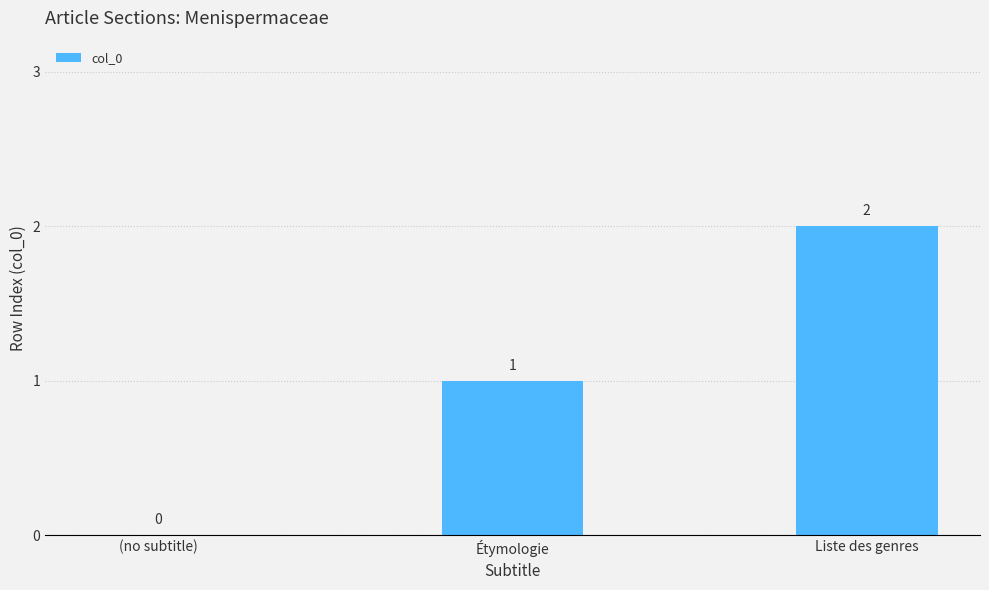

What is the change in value from (no subtitle) to Étymologie?

+1